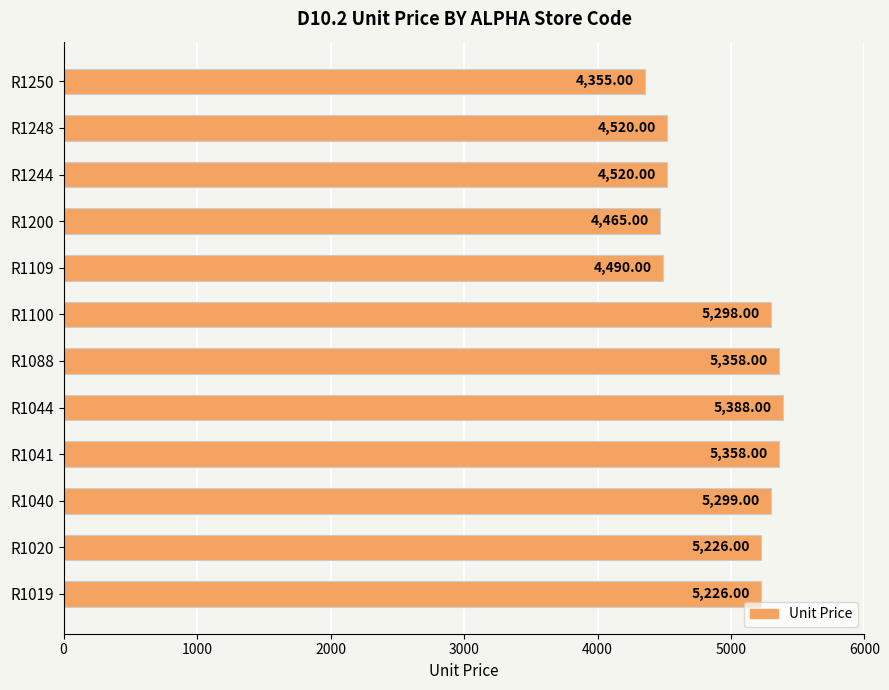

What is the smallest value displayed?

4355